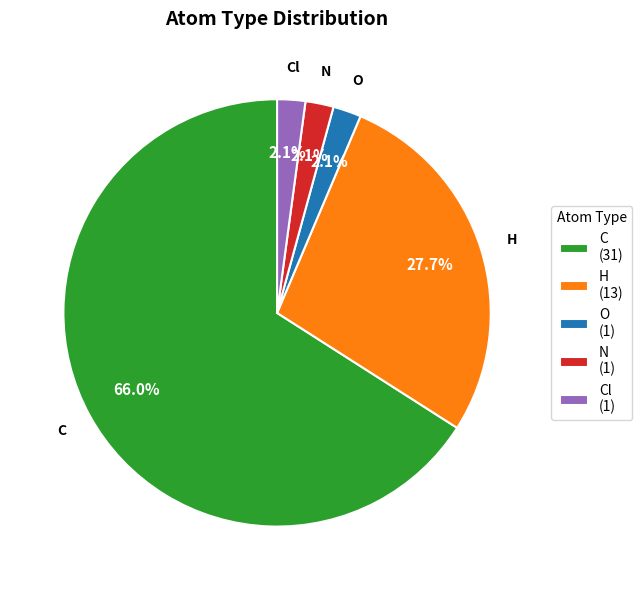

Combined, do Cl (1) and N (1) account for over 50%?

No